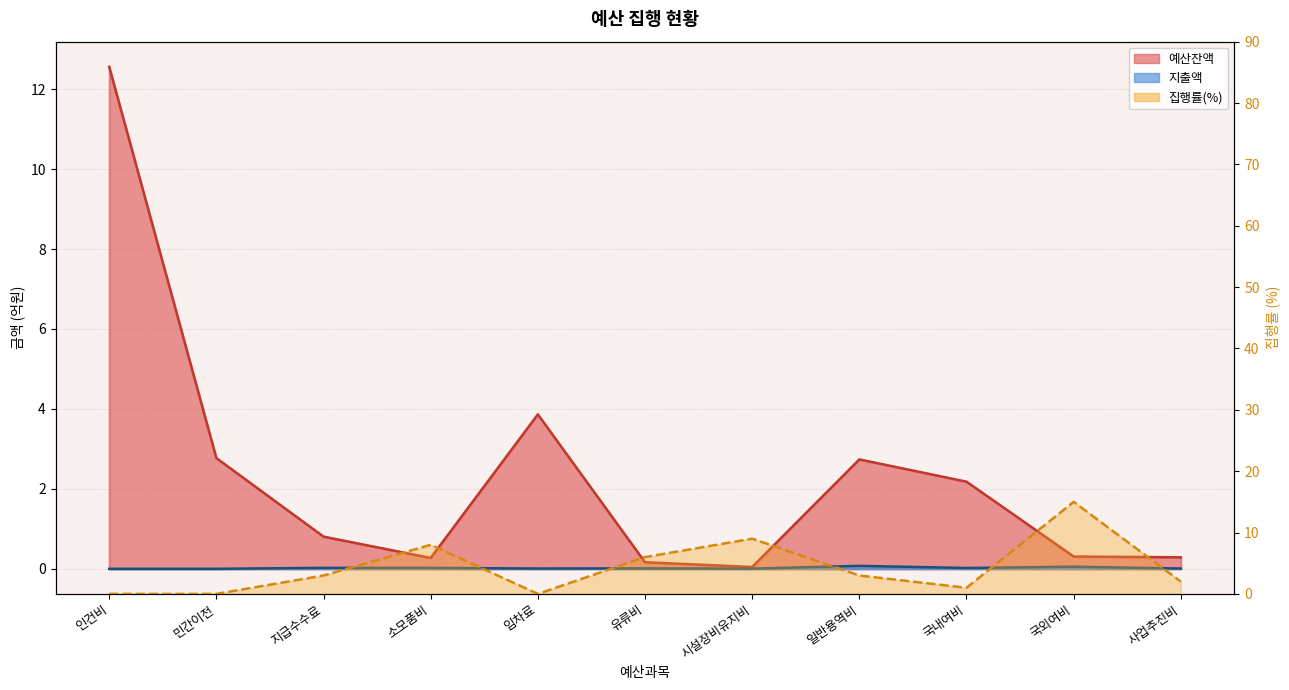

Which label corresponds to the smallest value in the chart?

인건비